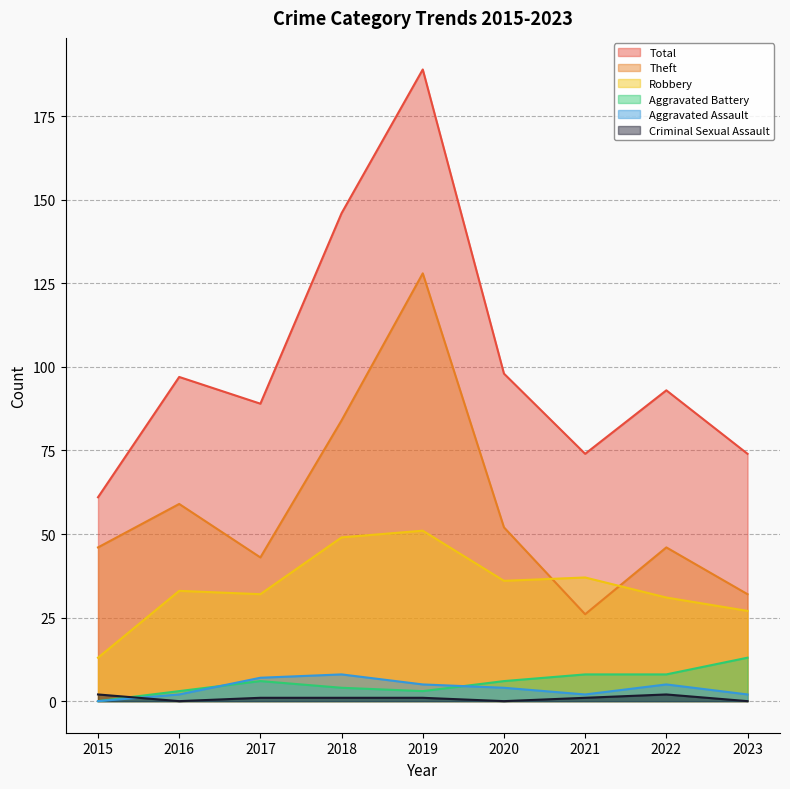

What is the value of the Aggravated Assault point at the 5th from the left?

5